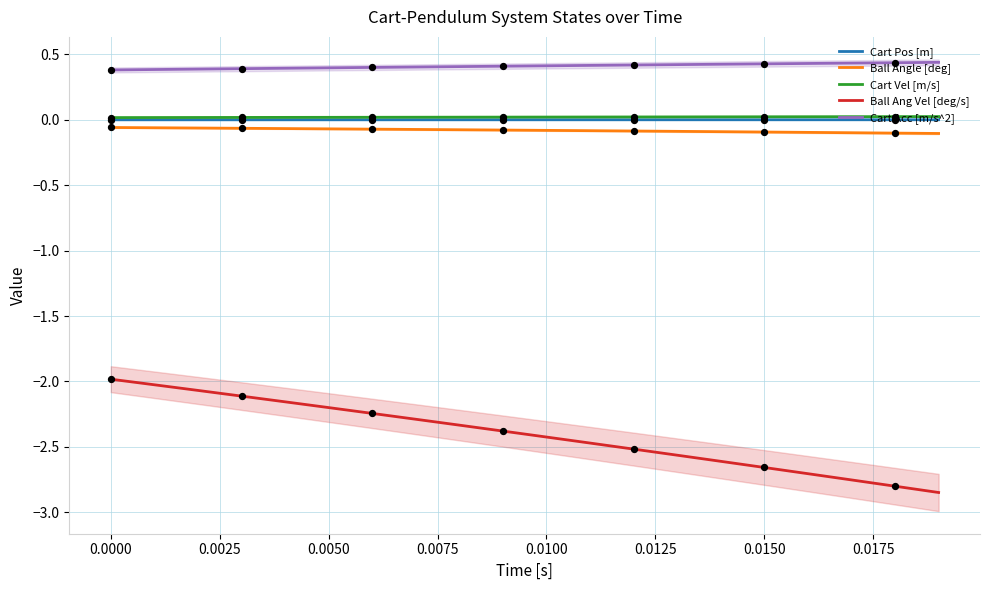

Which series has the largest total across all categories?

Cart Acc [m/s^2]